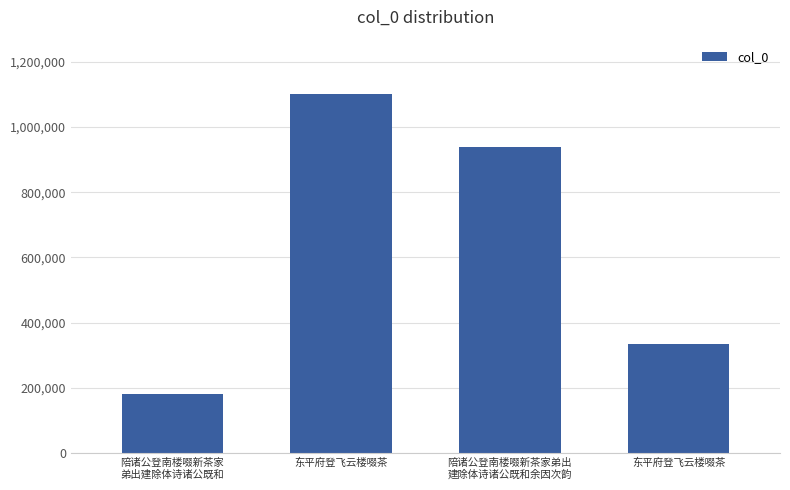

Does the chart contain any negative values?

No